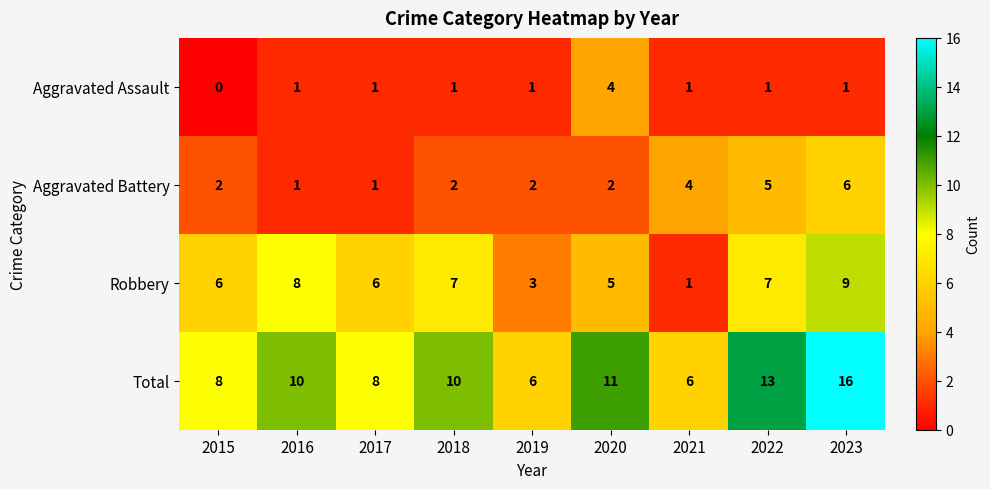

What is the sum of the Robbery values at 2021 and 2017?

7